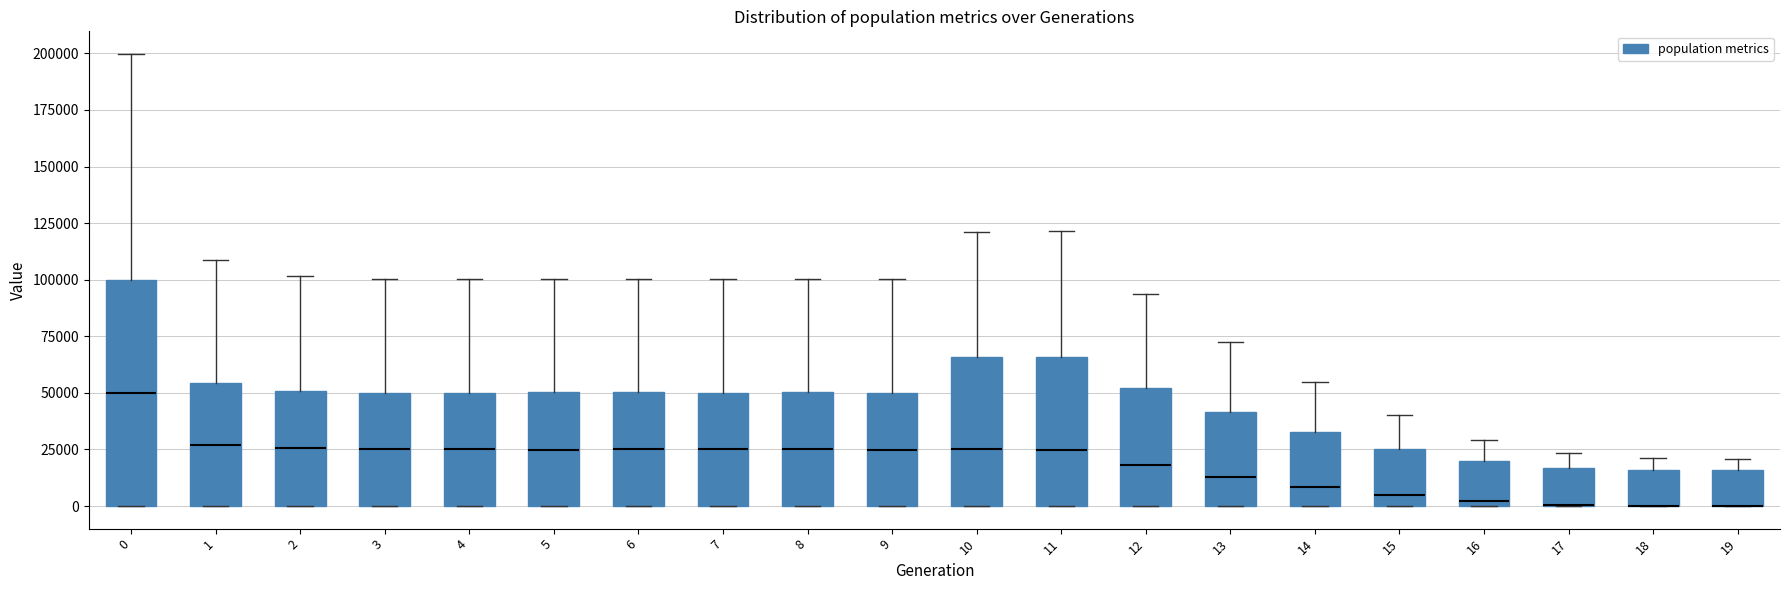

Reading left to right, transcribe this box plot: for each box, give where its median line is, the range the box spans, and where its two whiskers end, as read against the y-axis. The values are not printed on the chart, so give them approximately, as read against the axis.

0: median 50000, box 0 to 100000, whiskers 0 to 200000
1: median 25000, box 0 to 55000, whiskers 0 to 110000
2: median 25000, box 0 to 50000, whiskers 0 to 100000
3: median 25000, box 0 to 50000, whiskers 0 to 100000
4: median 25000, box 0 to 50000, whiskers 0 to 100000
5: median 25000, box 0 to 50000, whiskers 0 to 100000
6: median 25000, box 0 to 50000, whiskers 0 to 100000
7: median 25000, box 0 to 50000, whiskers 0 to 100000
8: median 25000, box 0 to 50000, whiskers 0 to 100000
9: median 25000, box 0 to 50000, whiskers 0 to 100000
10: median 25000, box 0 to 65000, whiskers 0 to 120000
11: median 25000, box 0 to 65000, whiskers 0 to 120000
12: median 20000, box 0 to 50000, whiskers 0 to 95000
13: median 15000, box 0 to 40000, whiskers 0 to 75000
14: median 10000, box 0 to 35000, whiskers 0 to 55000
15: median 5000, box 0 to 25000, whiskers 0 to 40000
16: median 0 (just above the box's lower edge), box 0 to 20000, whiskers 0 to 30000
17: median 0 (drawn on the box's lower edge), box 0 to 15000, whiskers 0 to 25000
18: median 0 (drawn on the box's lower edge), box 0 to 15000, whiskers 0 to 20000
19: median 0 (drawn on the box's lower edge), box 0 to 15000, whiskers 0 to 20000